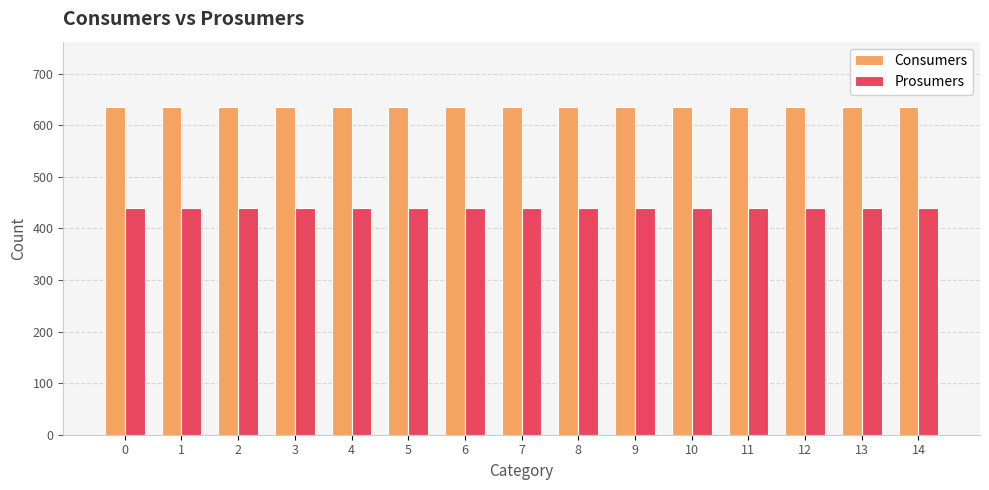

What is the value of the Consumers bar at the 7th from the left?

635